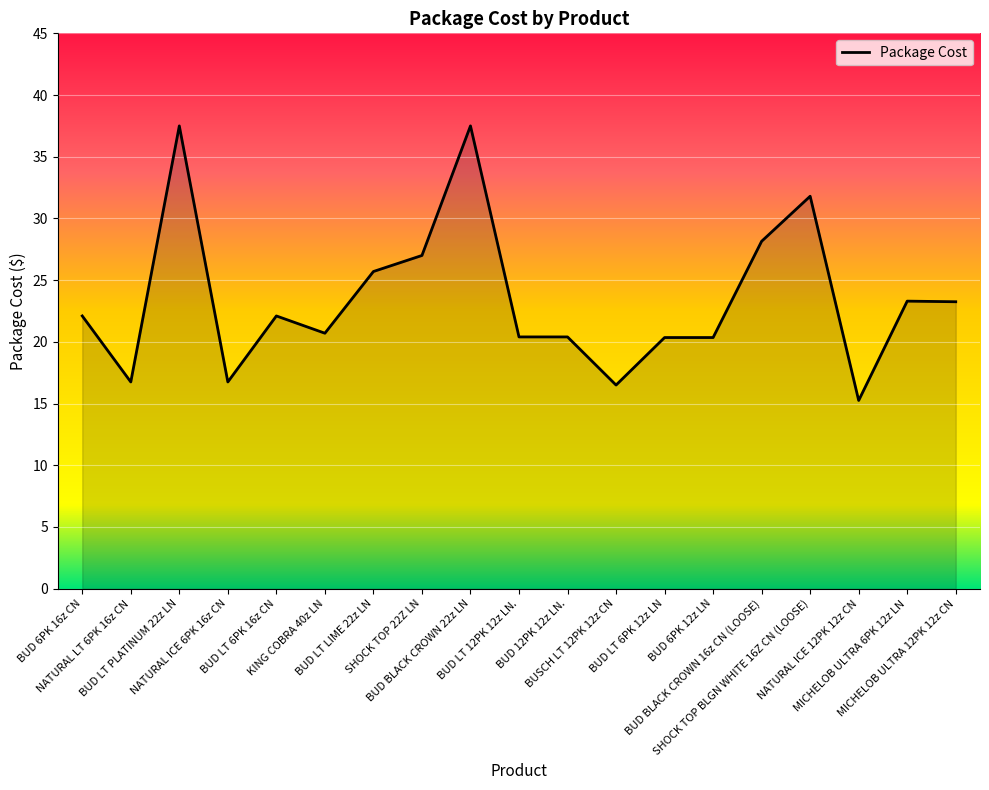

Reading left to right, extract all data points from this chart.

BUD 6PK 16z CN=22.1	NATURAL LT 6PK 16z CN=16.8	BUD LT PLATINUM 22z LN=37.5	NATURAL ICE 6PK 16z CN=16.8	BUD LT 6PK 16z CN=22.1	KING COBRA 40z LN=20.7	BUD LT LIME 22z LN=25.7	SHOCK TOP 22Z LN=27.0	BUD BLACK CROWN 22z LN=37.5	BUD LT 12PK 12z LN.=20.4	BUD 12PK 12z LN.=20.4	BUSCH LT 12PK 12z CN=16.5	BUD LT 6PK 12z LN=20.4	BUD 6PK 12z LN=20.4	BUD BLACK CROWN 16z CN (LOOSE)=28.1	SHOCK TOP BLGN WHITE 16Z CN (LOOSE)=31.8	NATURAL ICE 12PK 12z CN=15.2	MICHELOB ULTRA 6PK 12z LN=23.3	MICHELOB ULTRA 12PK 12z CN=23.2